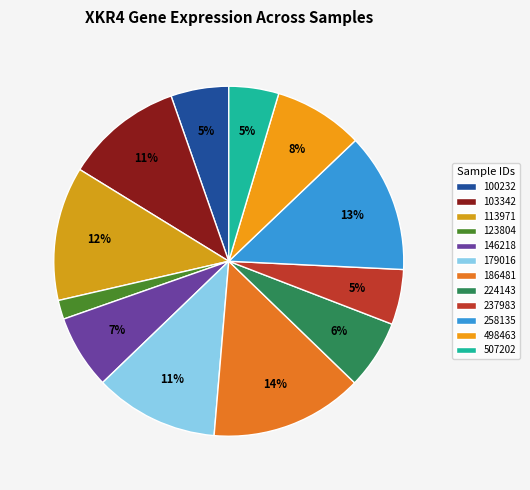

Rank the categories by value from lowest to highest.

123804, 507202, 237983, 100232, 224143, 146218, 498463, 103342, 179016, 113971, 258135, 186481